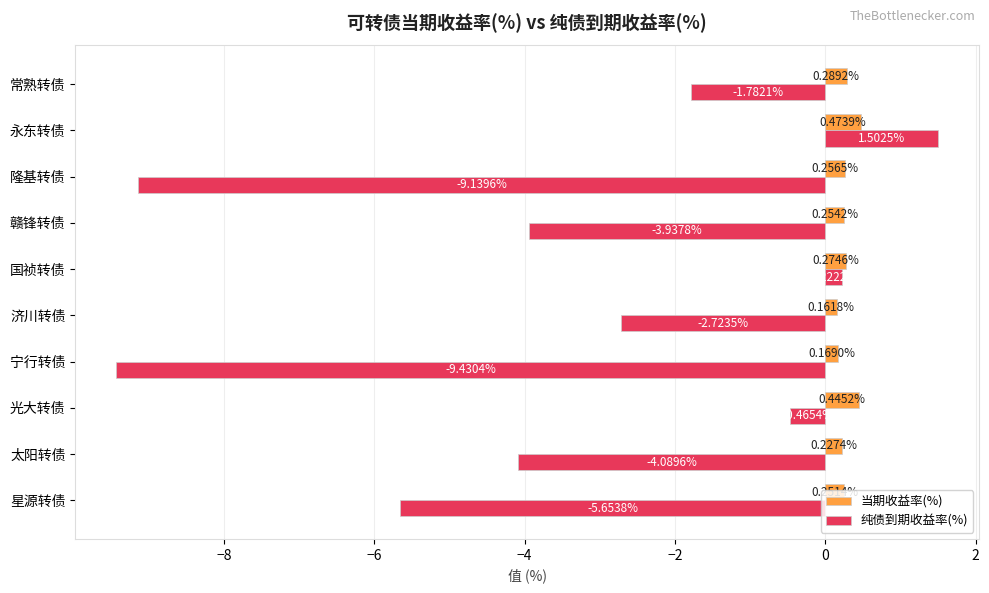

What is the spread (max minus min) of values at 太阳转债?

4.3